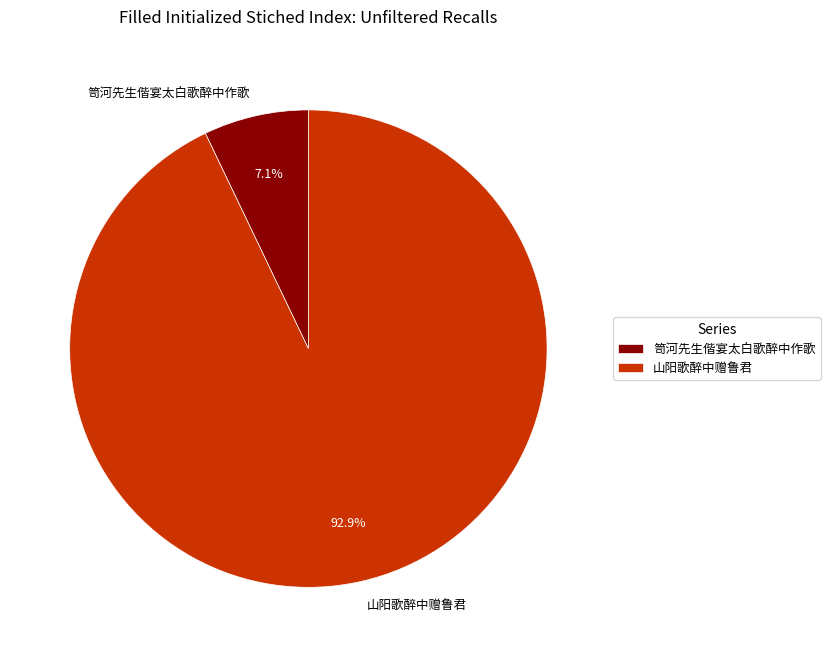

Combined, do 山阳歌醉中赠鲁君 and 笥河先生偕宴太白歌醉中作歌 account for over 50%?

Yes